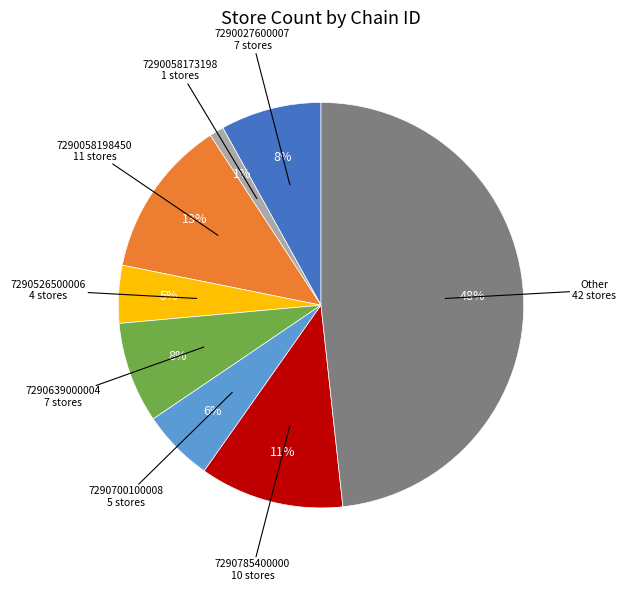

To the nearest percent, what is the difference between the largest and smallest slice percentages?

47%